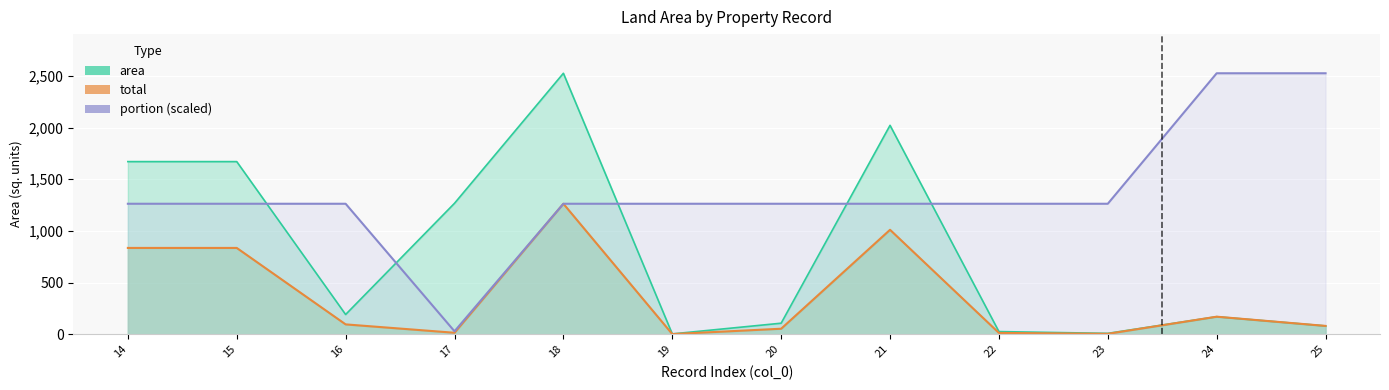

At how many categories does at least one series exceed 2002?

4